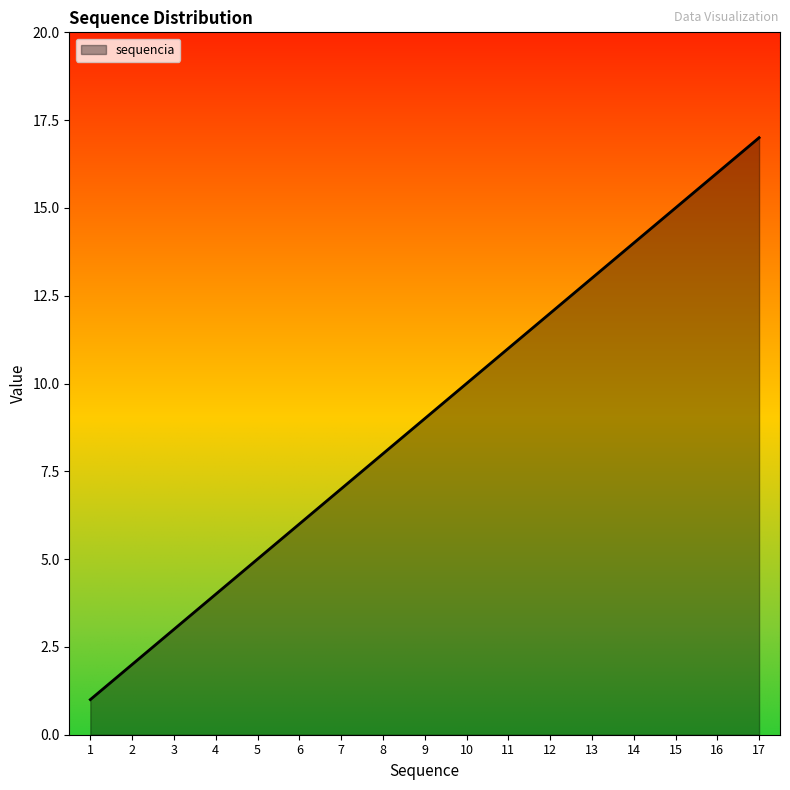

List the labels in order of value, largest first.

17, 16, 15, 14, 13, 12, 11, 10, 9, 8, 7, 6, 5, 4, 3, 2, 1